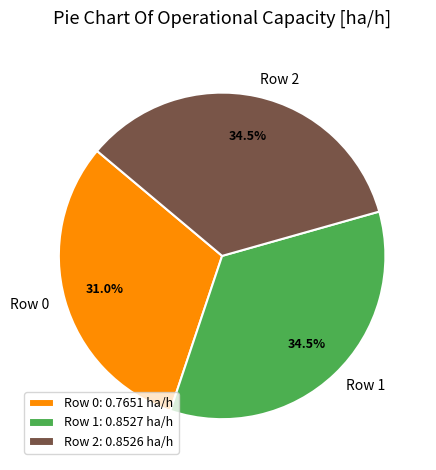

To the nearest percent, what is the difference between the largest and smallest slice percentages?

4%